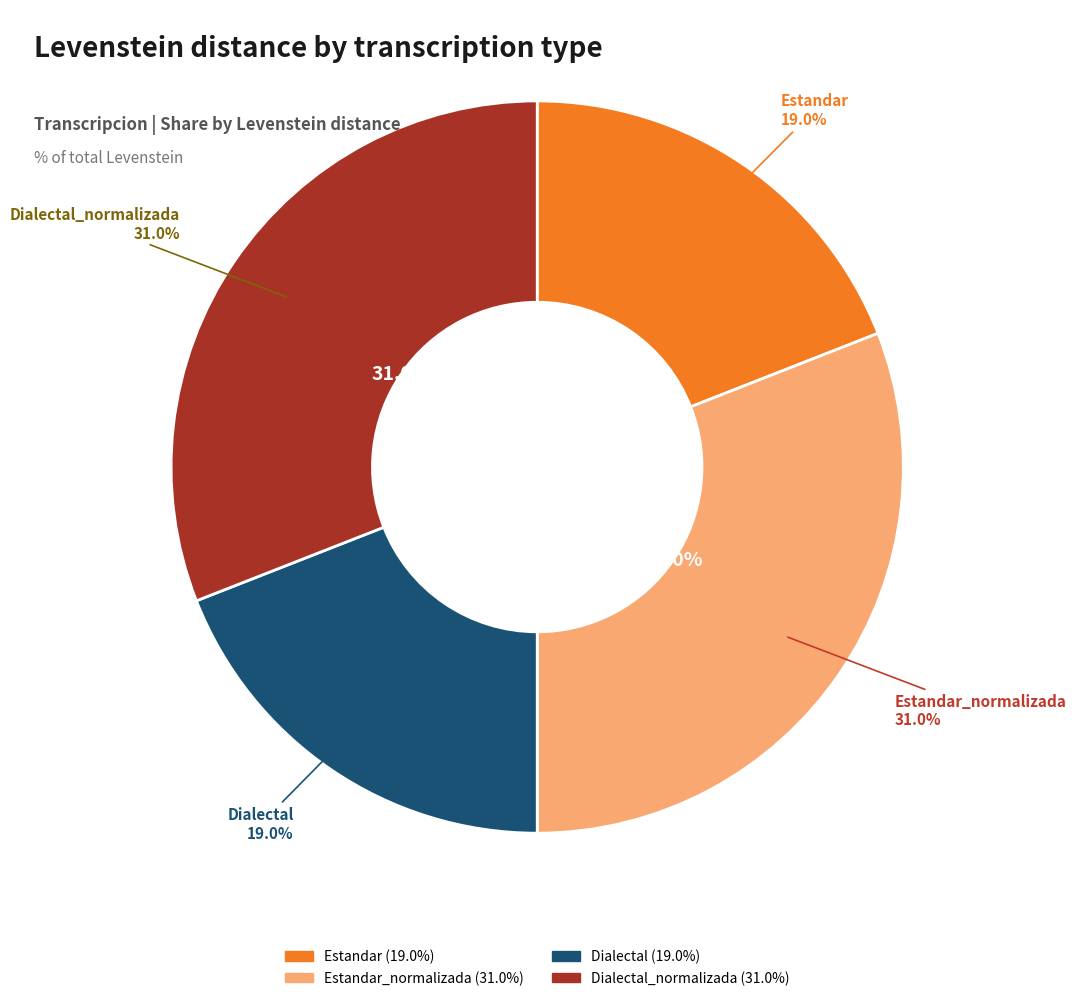

Is it true that Dialectal is 34% of the pie?

False